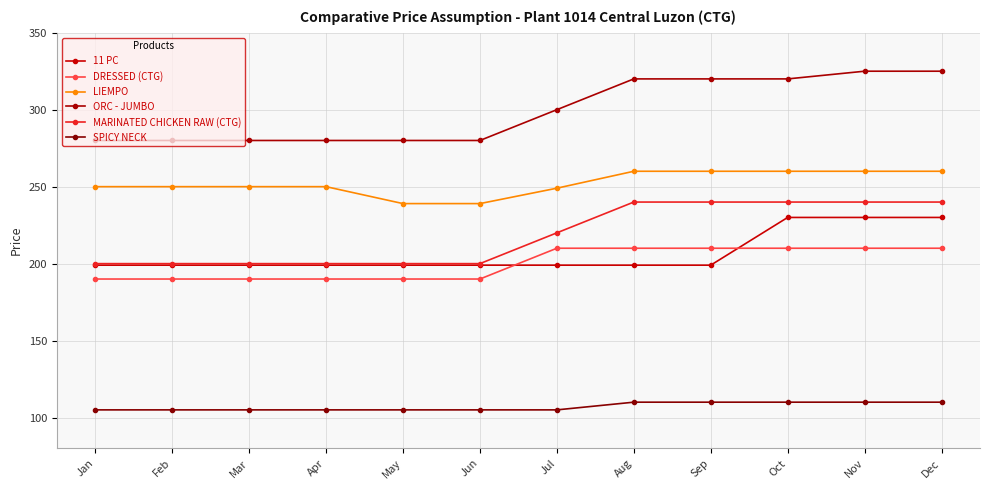

Reading right to left, what are all the values shown in this chart?

11 PC: Dec=230	Nov=230	Oct=230	Sep=199	Aug=199	Jul=199	Jun=199	May=199	Apr=199	Mar=199	Feb=199	Jan=199
DRESSED (CTG): Dec=210	Nov=210	Oct=210	Sep=210	Aug=210	Jul=210	Jun=190	May=190	Apr=190	Mar=190	Feb=190	Jan=190
LIEMPO: Dec=260	Nov=260	Oct=260	Sep=260	Aug=260	Jul=249	Jun=239	May=239	Apr=250	Mar=250	Feb=250	Jan=250
ORC - JUMBO: Dec=325	Nov=325	Oct=320	Sep=320	Aug=320	Jul=300	Jun=280	May=280	Apr=280	Mar=280	Feb=280	Jan=280
MARINATED CHICKEN RAW (CTG): Dec=240	Nov=240	Oct=240	Sep=240	Aug=240	Jul=220	Jun=200	May=200	Apr=200	Mar=200	Feb=200	Jan=200
SPICY NECK: Dec=110	Nov=110	Oct=110	Sep=110	Aug=110	Jul=105	Jun=105	May=105	Apr=105	Mar=105	Feb=105	Jan=105